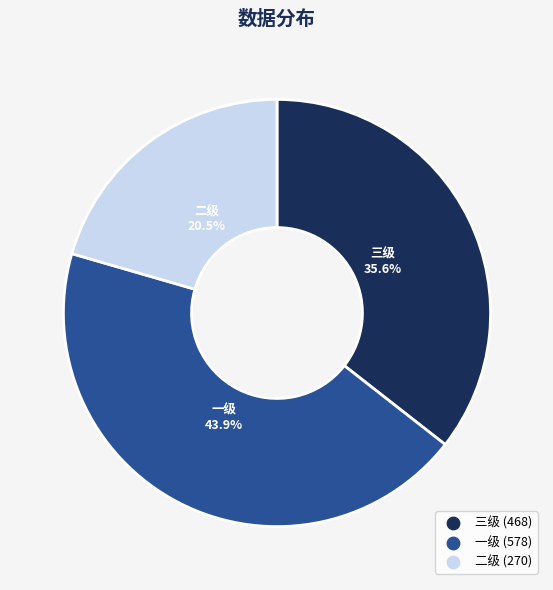

What is the largest slice in the pie chart?

一级